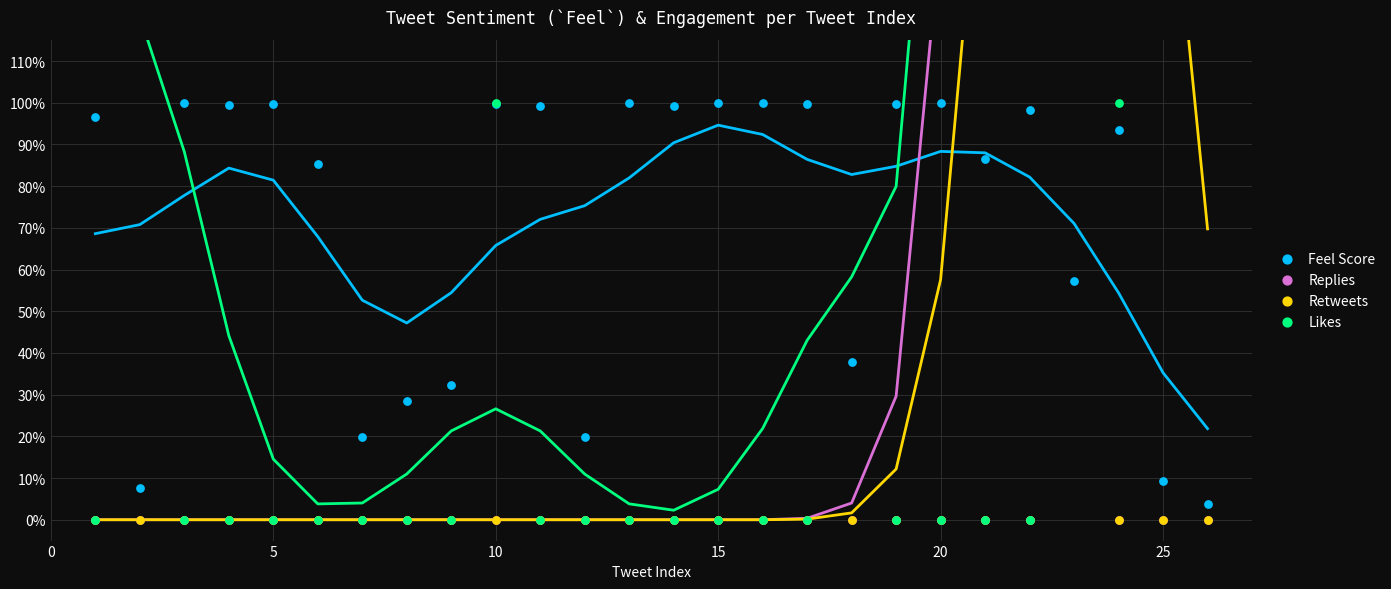

Which series has the widest spread of Y values?

Likes